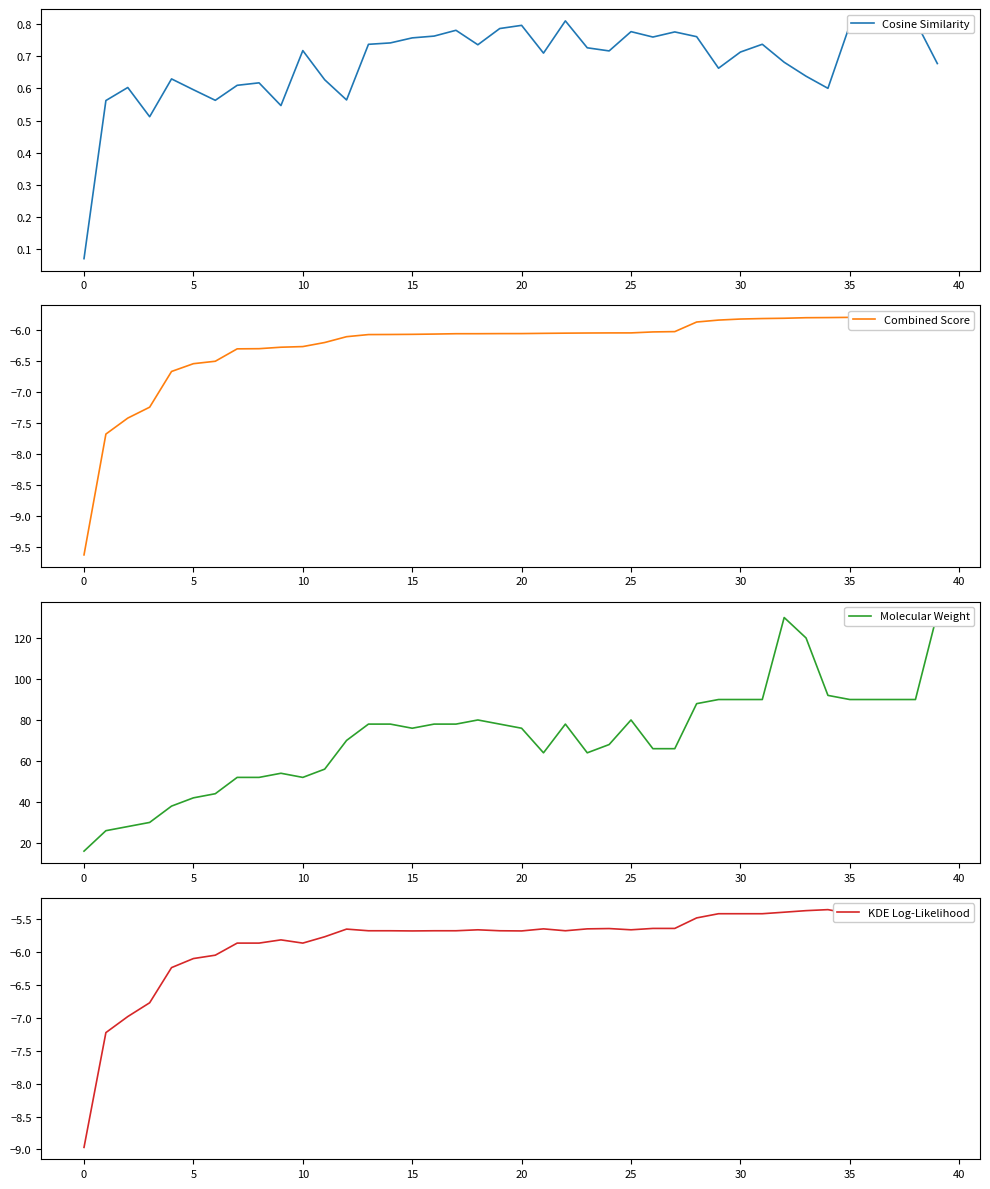

How many lines are shown in the chart?

4